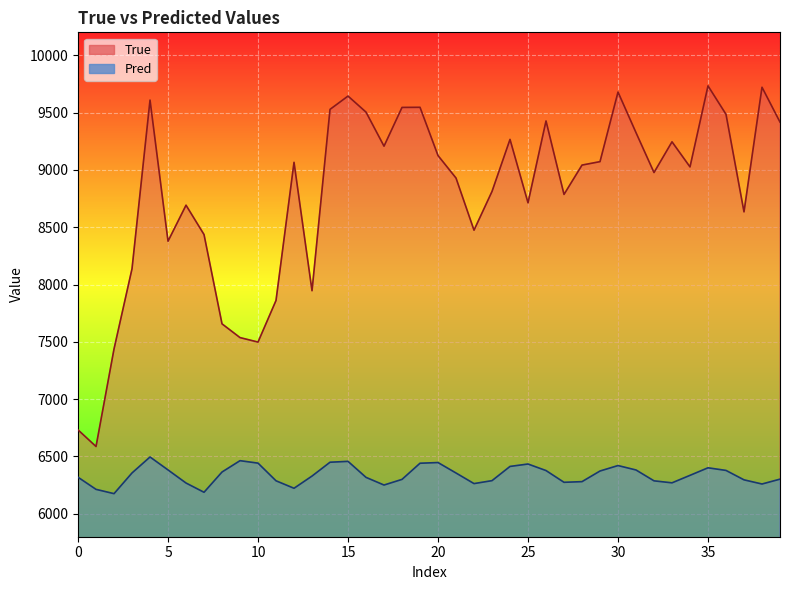

At which label is Pred closest to 6335?

34